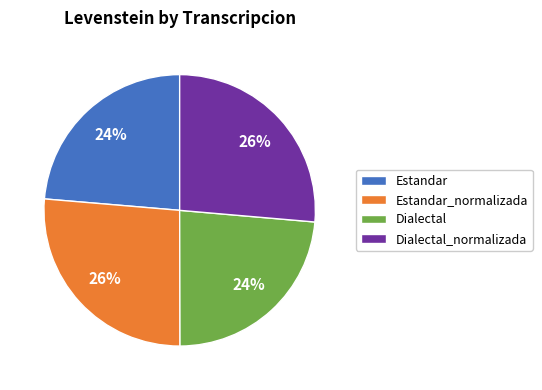

Does Dialectal_normalizada account for over 50% of the chart?

No